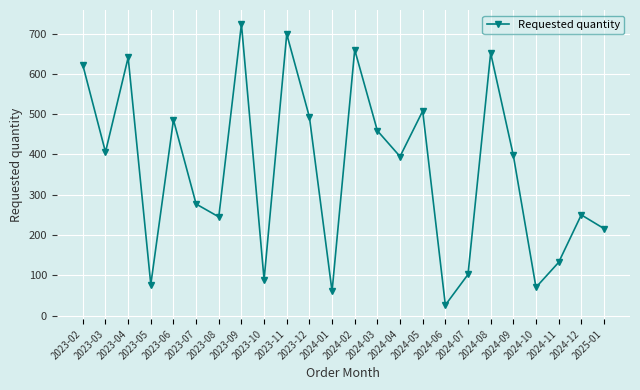

What is the minimum value shown in the chart?

26